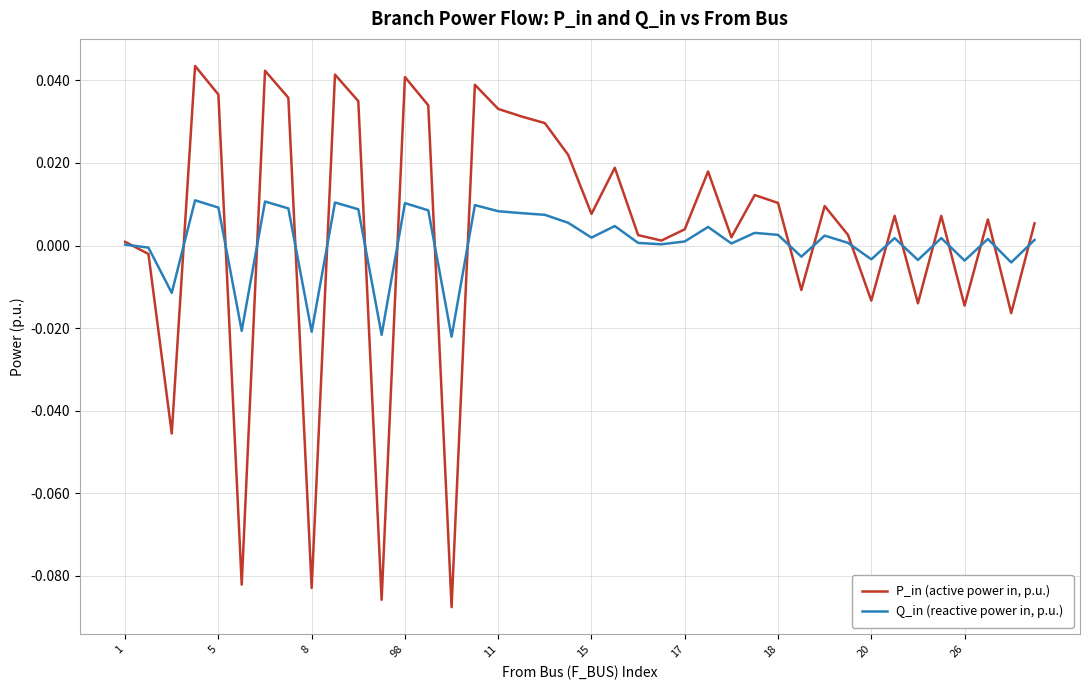

Is this an area chart (filled region under the line)?

No